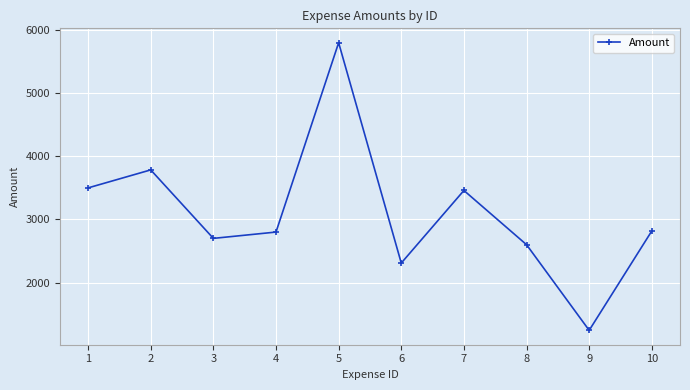

How many points are lower than both their immediate neighbors (excluding endpoints)?

3